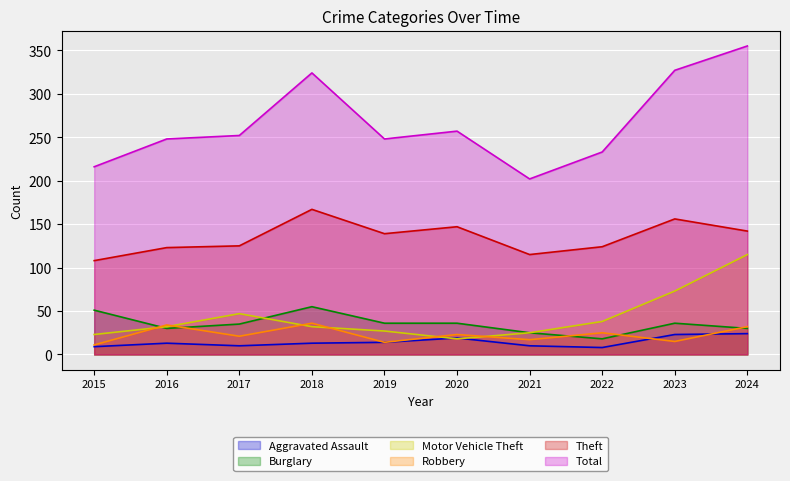

What is the minimum value for Motor Vehicle Theft?

18